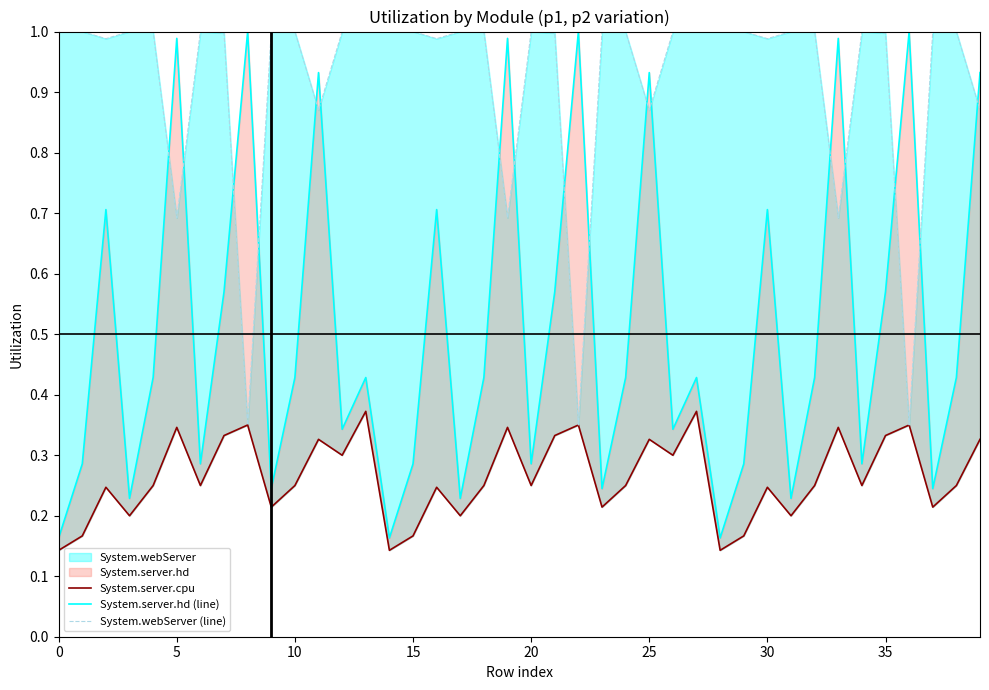

Which series has the largest total across all categories?

System.webServer (line)